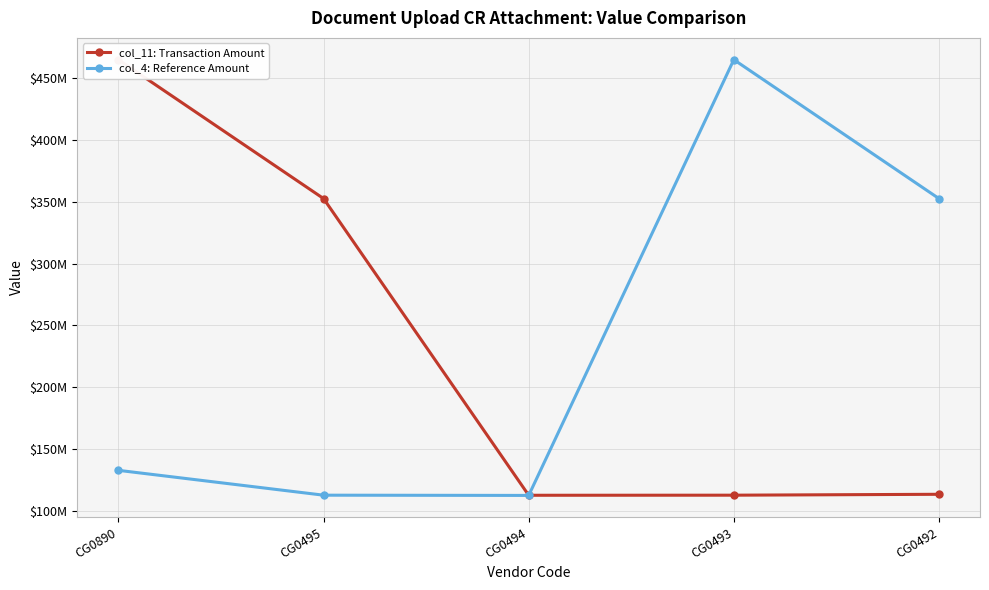

True or false: col_11: Transaction Amount has a value of 352523812 at CG0495.

True